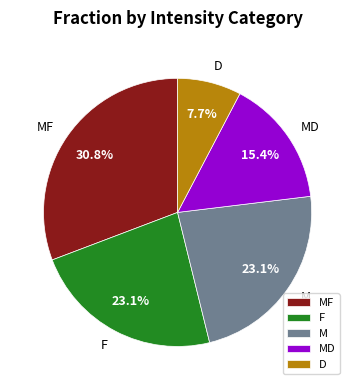

Count the number of slices in the pie.

5